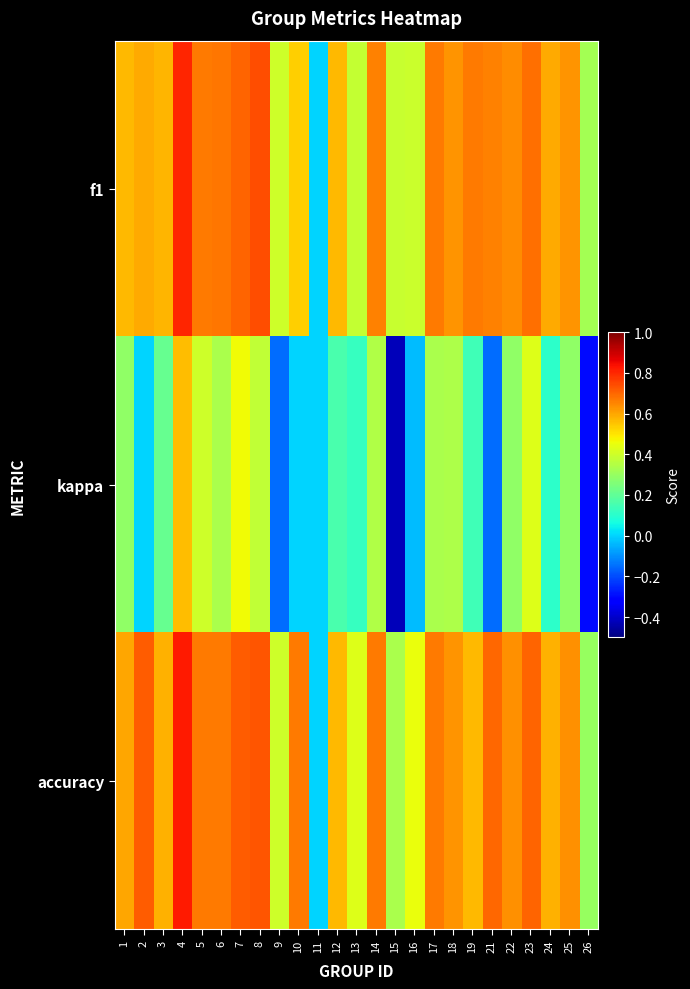

At which category is the sum across all series the highest?

4